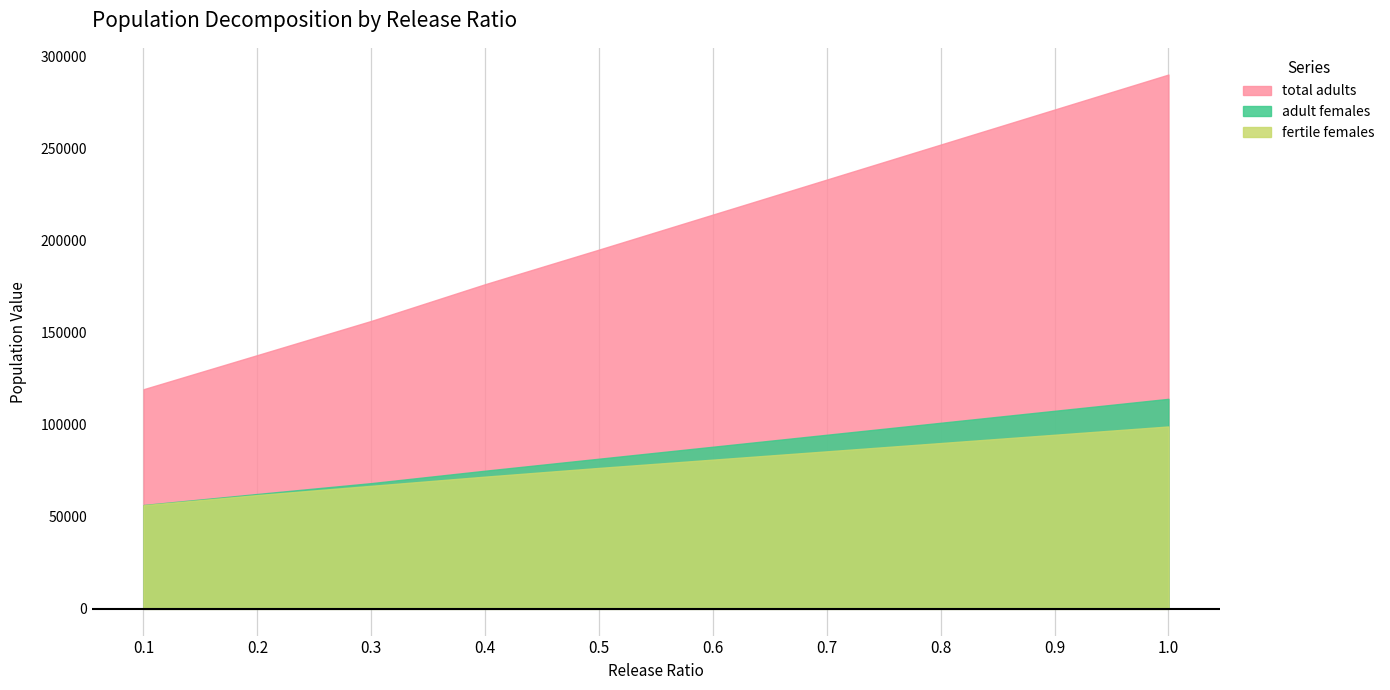

What is the label of the 4th point from the left?

0.4